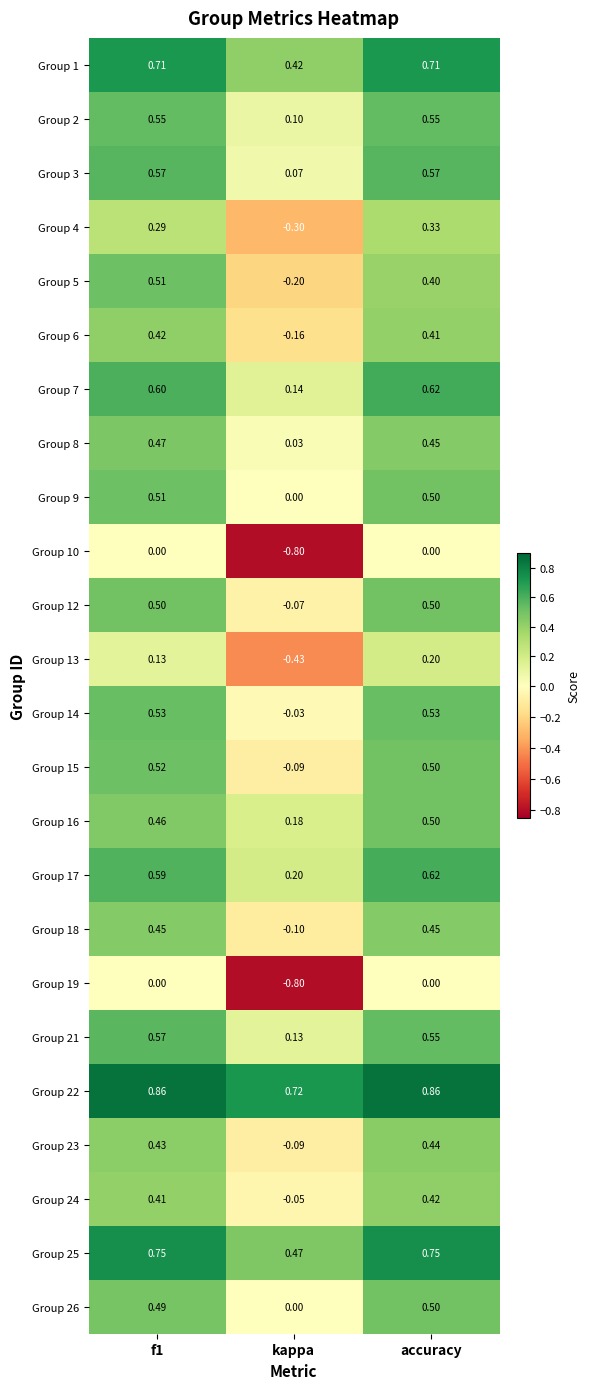

At which label does Group 7 reach its minimum?

kappa